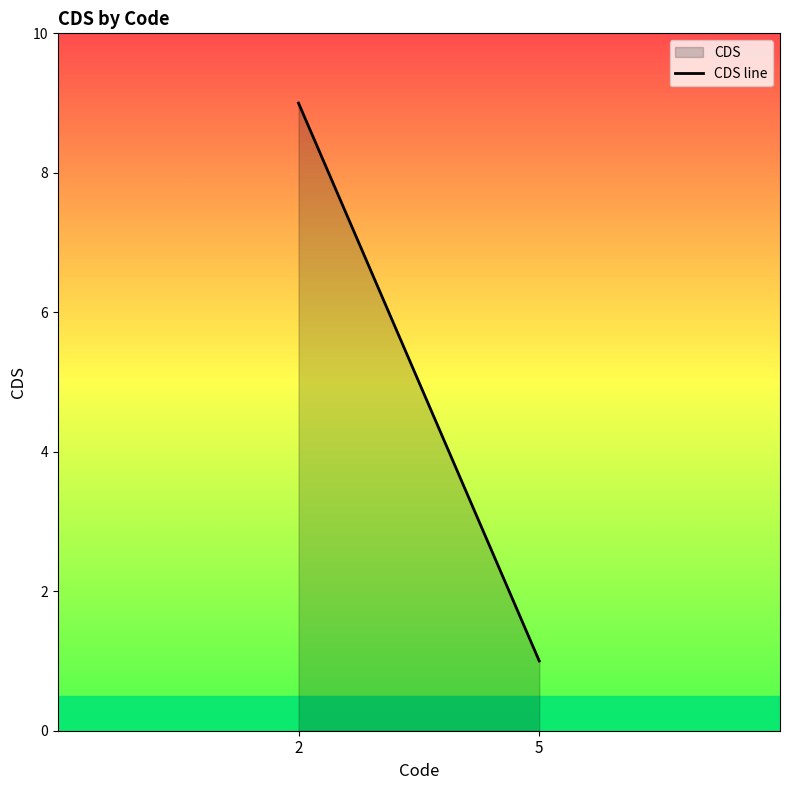

What is the value of the 1st point from the left?

9